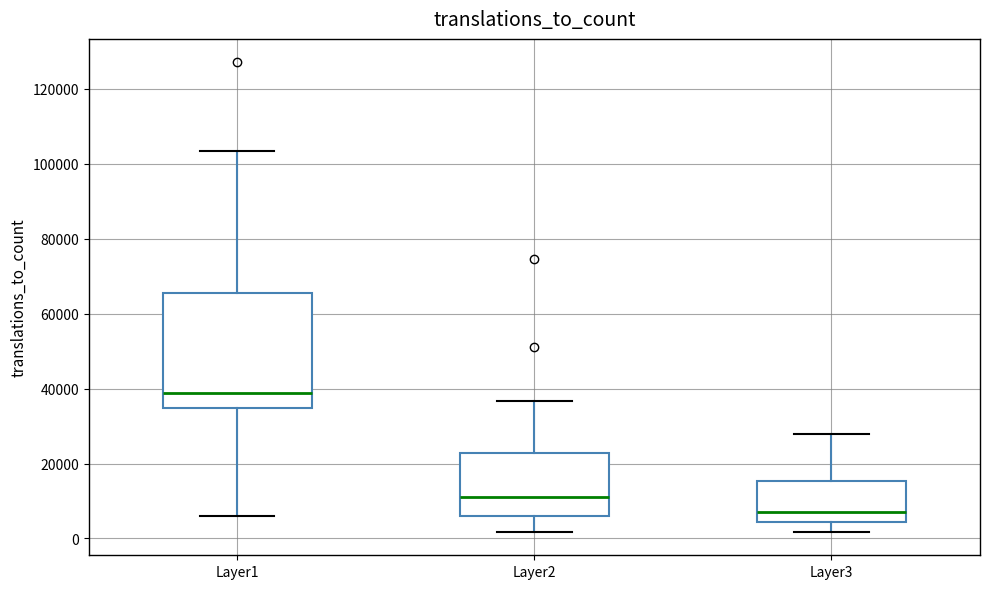

Which box's median line is the highest?

Layer1